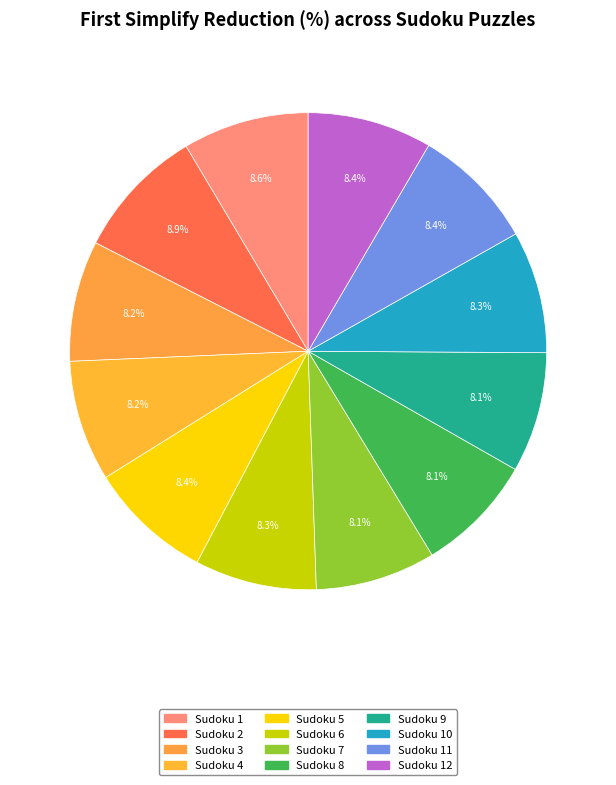

How much of the chart is everything except Sudoku 9?

91.9%